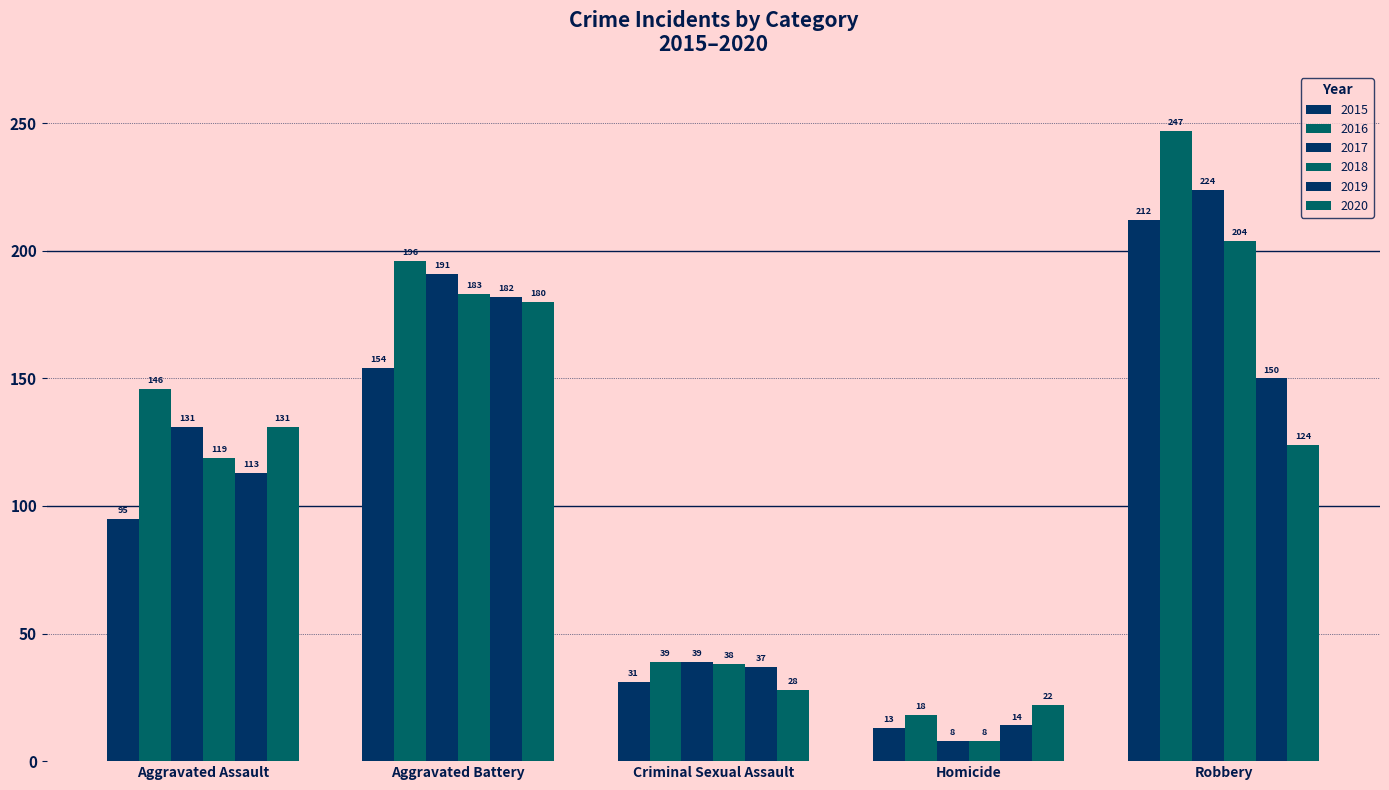

What is the difference between the 2019 values at Robbery and Homicide?

136